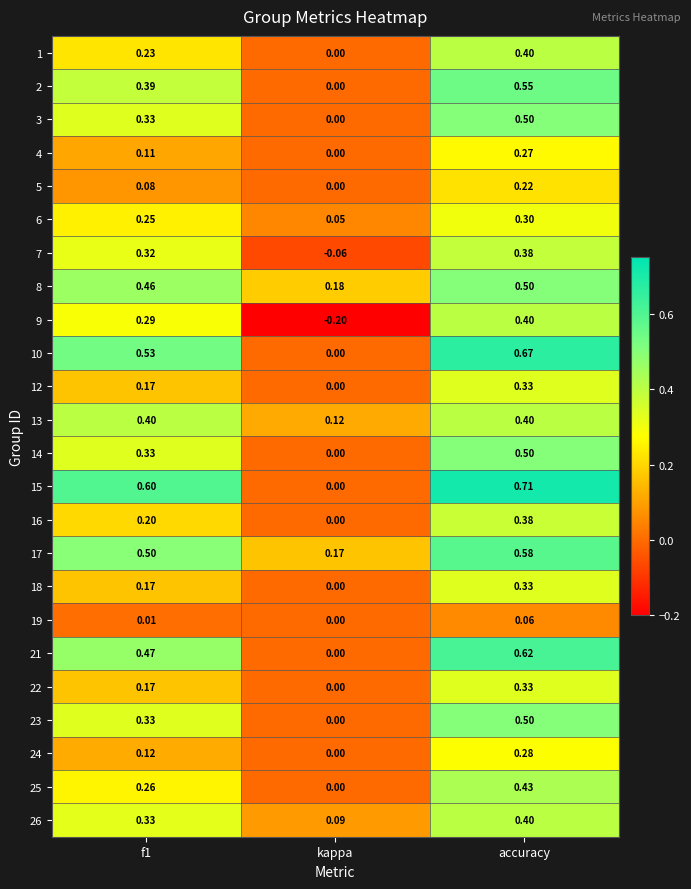

At which category does the chart reach its peak across all series?

accuracy